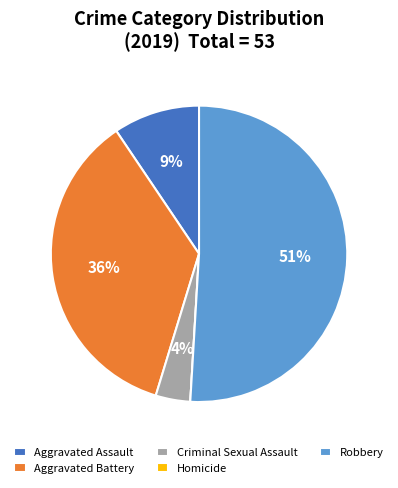

Is it true that Aggravated Assault is 9% of the pie?

True